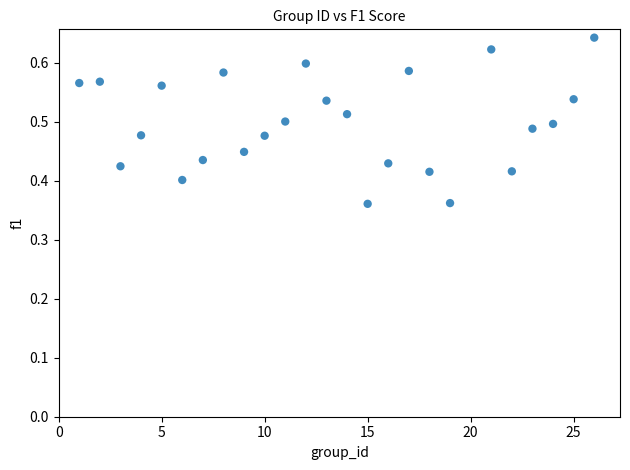

What is the range of X values (max minus min)?

25.0